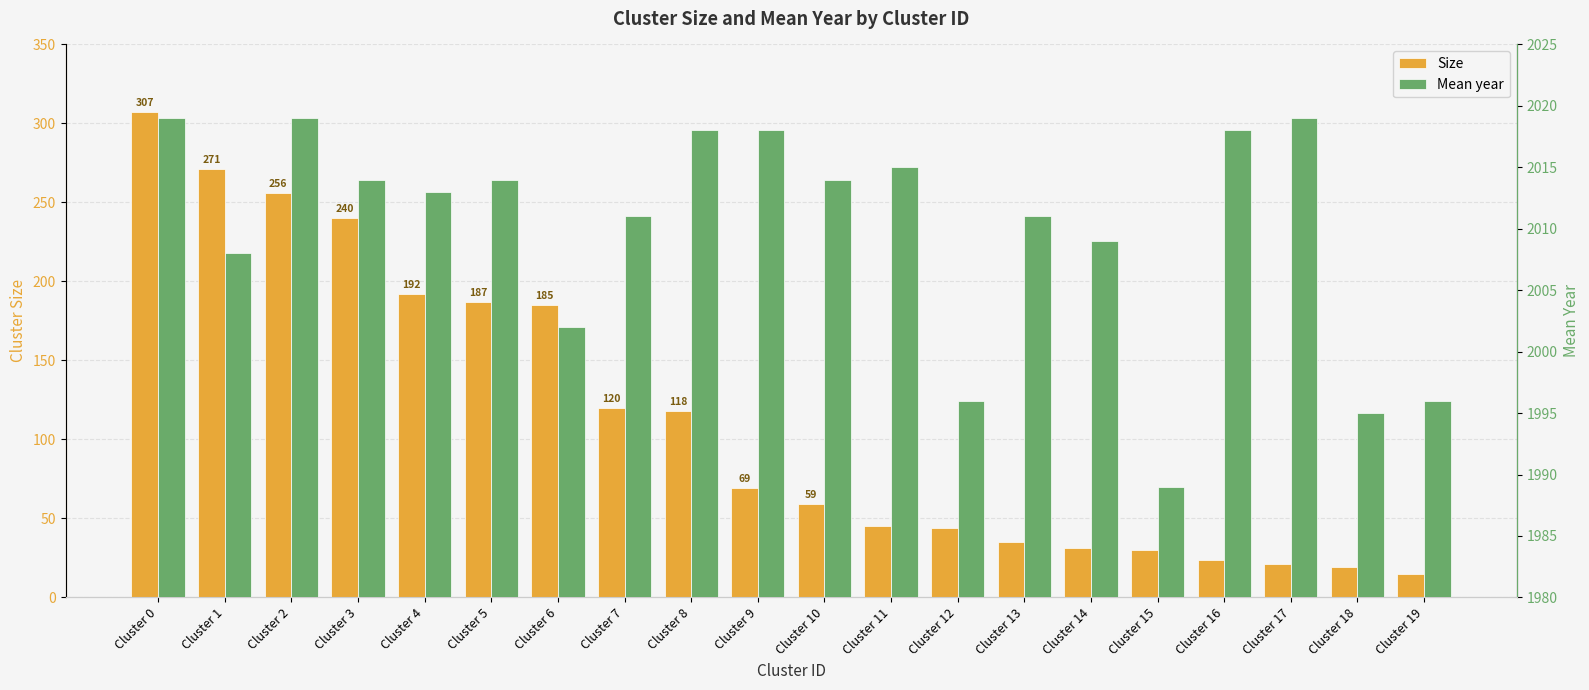

What is the difference between the maximum and minimum values in the Mean year series?

30